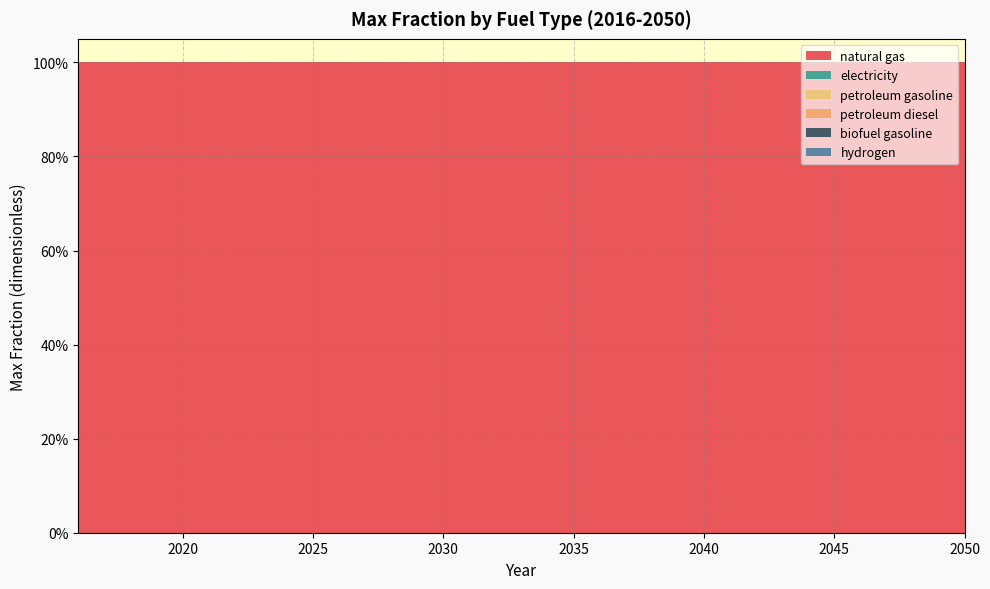

Reading left to right, extract all data points from this chart.

natural gas: 2016=1	2017=1	2018=1	2019=1	2020=1	2021=1	2022=1	2023=1	2024=1	2025=1	2026=1	2027=1	2028=1	2029=1	2030=1	2031=1	2032=1	2033=1	2034=1	2035=1	2036=1	2037=1	2038=1	2039=1	2040=1	2041=1	2042=1	2043=1	2044=1	2045=1	2046=1	2047=1	2048=1	2049=1	2050=1
electricity: 2016=0	2017=0	2018=0	2019=0	2020=0	2021=0	2022=0	2023=0	2024=0	2025=0	2026=0	2027=0	2028=0	2029=0	2030=0	2031=0	2032=0	2033=0	2034=0	2035=0	2036=0	2037=0	2038=0	2039=0	2040=0	2041=0	2042=0	2043=0	2044=0	2045=0	2046=0	2047=0	2048=0	2049=0	2050=0
petroleum gasoline: 2016=0	2017=0	2018=0	2019=0	2020=0	2021=0	2022=0	2023=0	2024=0	2025=0	2026=0	2027=0	2028=0	2029=0	2030=0	2031=0	2032=0	2033=0	2034=0	2035=0	2036=0	2037=0	2038=0	2039=0	2040=0	2041=0	2042=0	2043=0	2044=0	2045=0	2046=0	2047=0	2048=0	2049=0	2050=0
petroleum diesel: 2016=0	2017=0	2018=0	2019=0	2020=0	2021=0	2022=0	2023=0	2024=0	2025=0	2026=0	2027=0	2028=0	2029=0	2030=0	2031=0	2032=0	2033=0	2034=0	2035=0	2036=0	2037=0	2038=0	2039=0	2040=0	2041=0	2042=0	2043=0	2044=0	2045=0	2046=0	2047=0	2048=0	2049=0	2050=0
biofuel gasoline: 2016=0	2017=0	2018=0	2019=0	2020=0	2021=0	2022=0	2023=0	2024=0	2025=0	2026=0	2027=0	2028=0	2029=0	2030=0	2031=0	2032=0	2033=0	2034=0	2035=0	2036=0	2037=0	2038=0	2039=0	2040=0	2041=0	2042=0	2043=0	2044=0	2045=0	2046=0	2047=0	2048=0	2049=0	2050=0
hydrogen: 2016=0	2017=0	2018=0	2019=0	2020=0	2021=0	2022=0	2023=0	2024=0	2025=0	2026=0	2027=0	2028=0	2029=0	2030=0	2031=0	2032=0	2033=0	2034=0	2035=0	2036=0	2037=0	2038=0	2039=0	2040=0	2041=0	2042=0	2043=0	2044=0	2045=0	2046=0	2047=0	2048=0	2049=0	2050=0